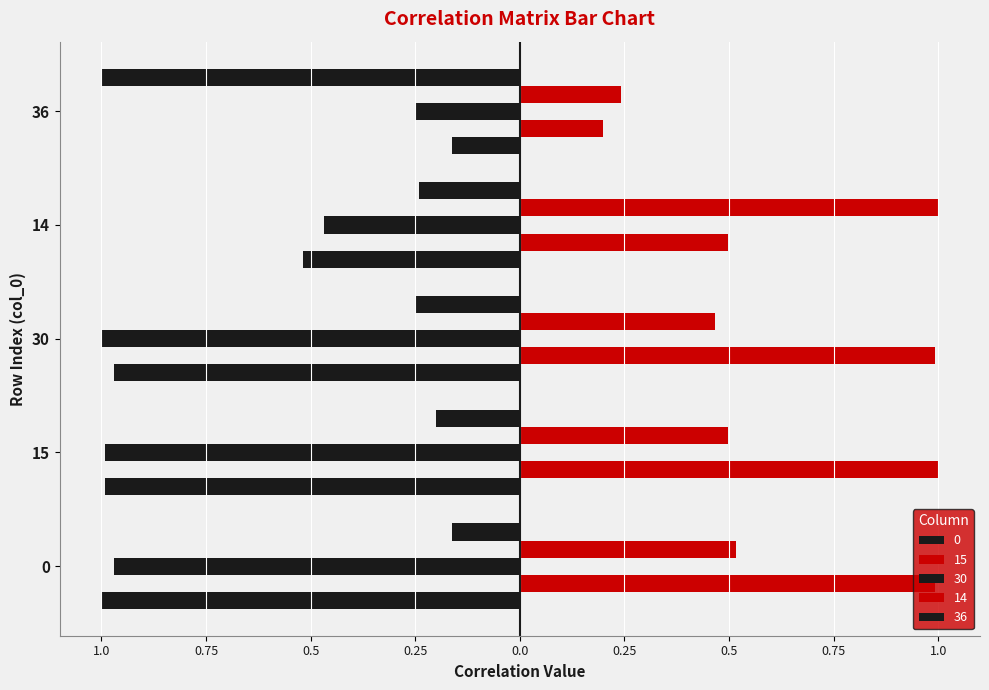

What is the value of the 36 bar at the 1st from the left?

-0.2